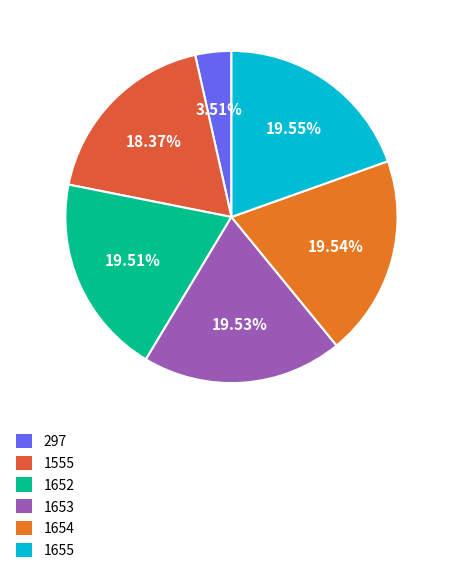

To the nearest percent, what portion does 297 represent?

4%